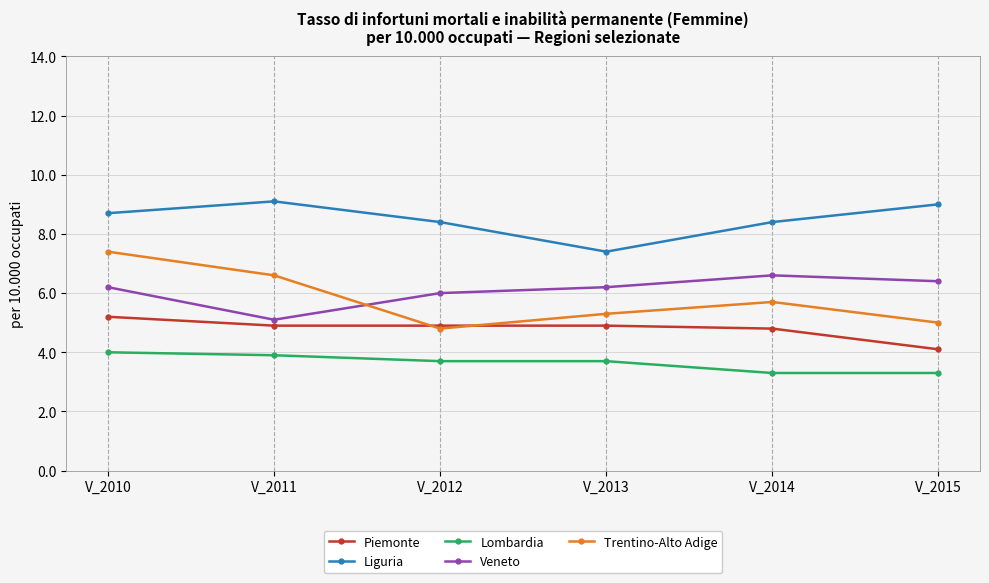

What is the difference between the Veneto values at V_2015 and V_2013?

0.2